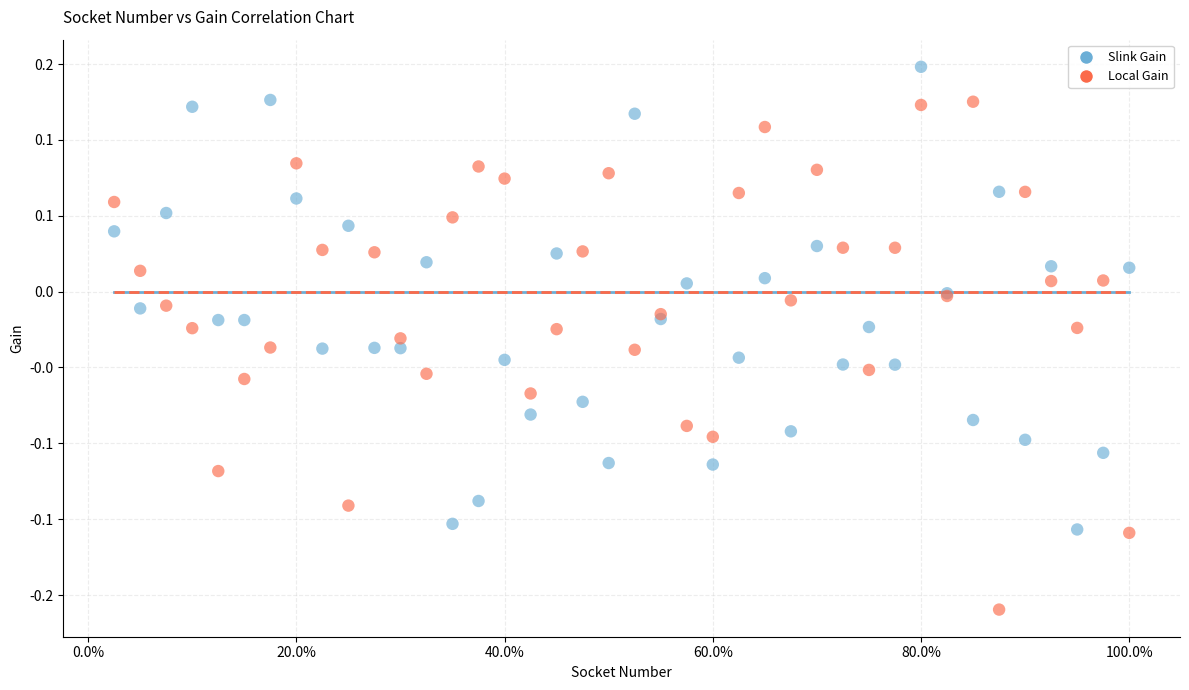

What are all the series names shown in the legend?

Slink Gain, Local Gain